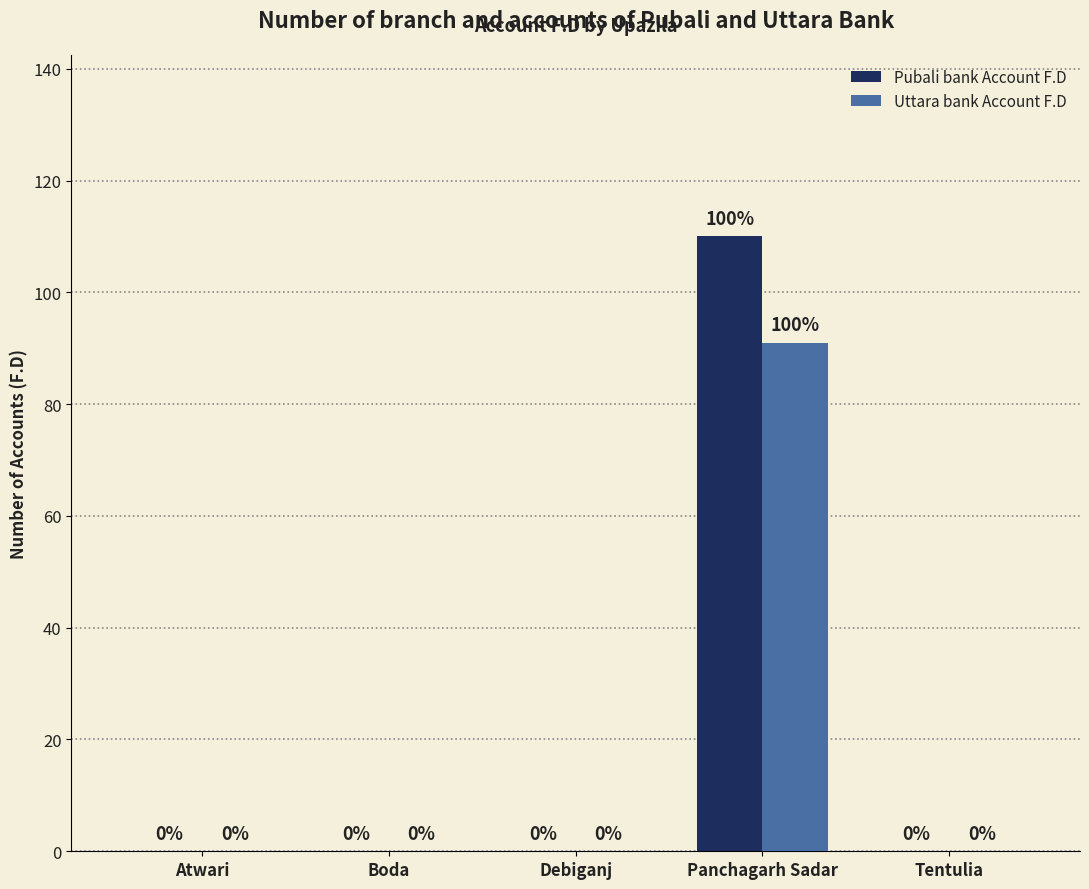

Which series has the largest total across all categories?

Pubali bank Account F.D